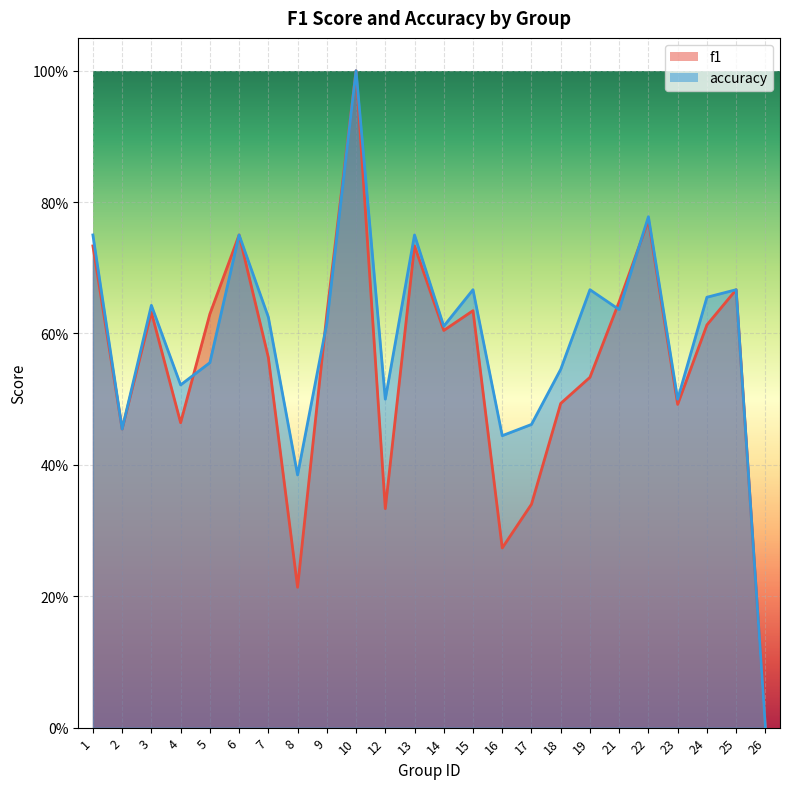

At how many categories does at least one series exceed 0?

23